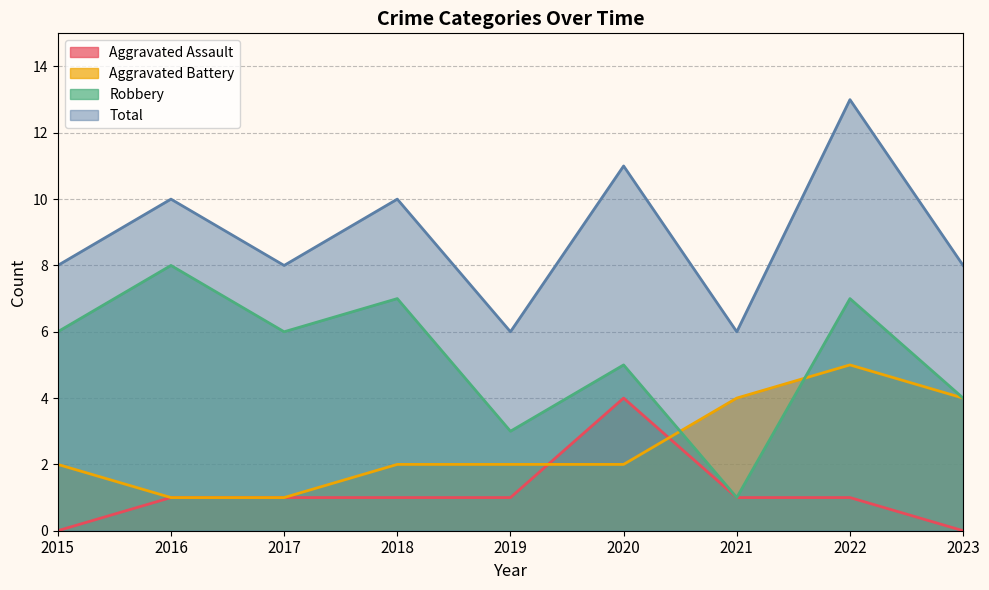

How many lines are shown in the chart?

4